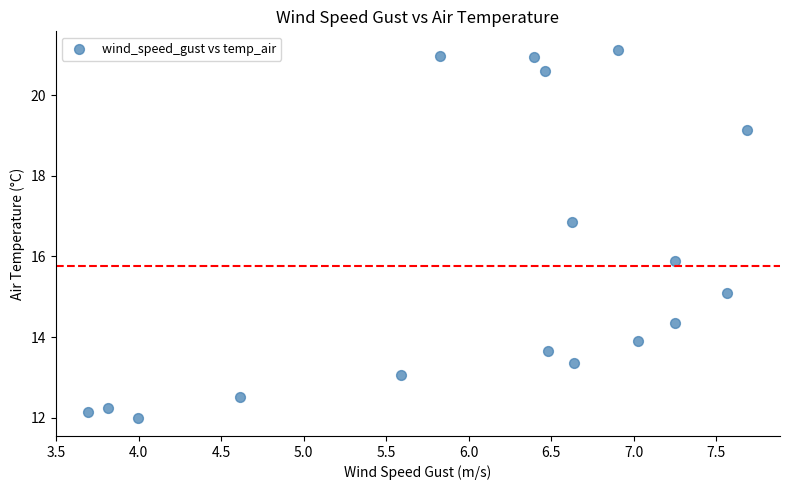

What is the range of Y values (max minus min)?

9.1